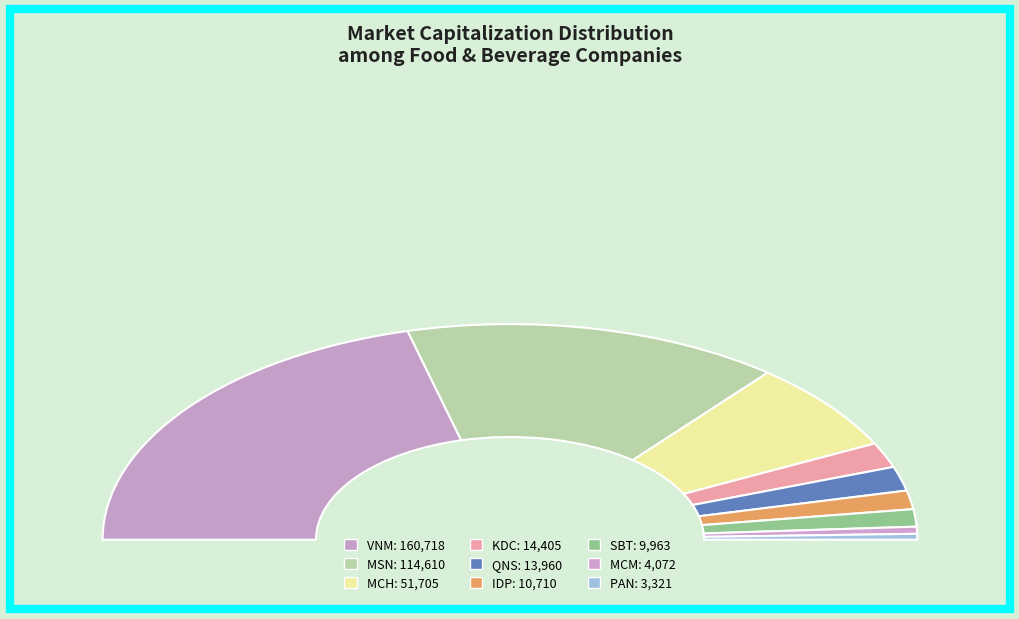

Combined, do QNS and MSN account for over 50%?

No